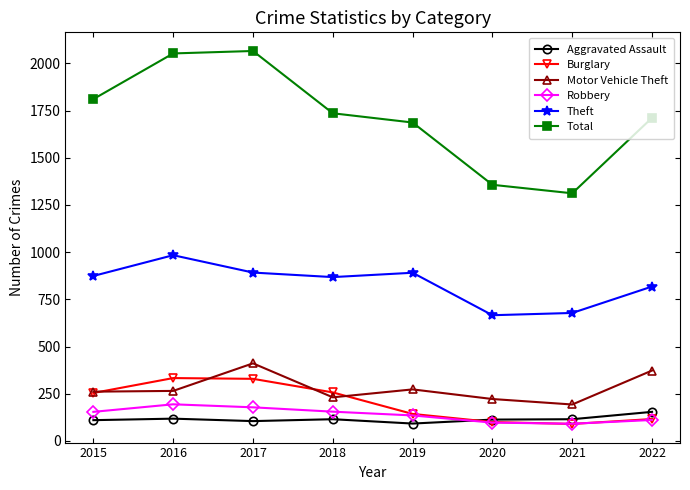

In Robbery, how many points are higher than both neighbors (excluding endpoints)?

1